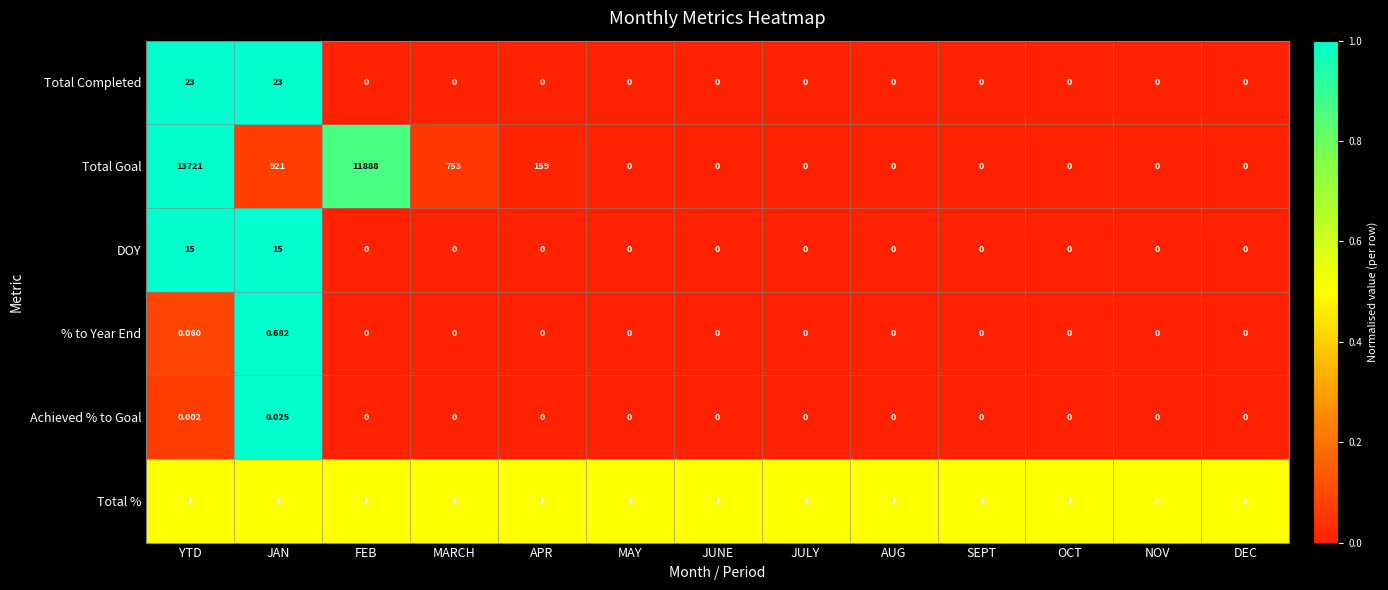

What is the total value across all series at AUG?

1.0